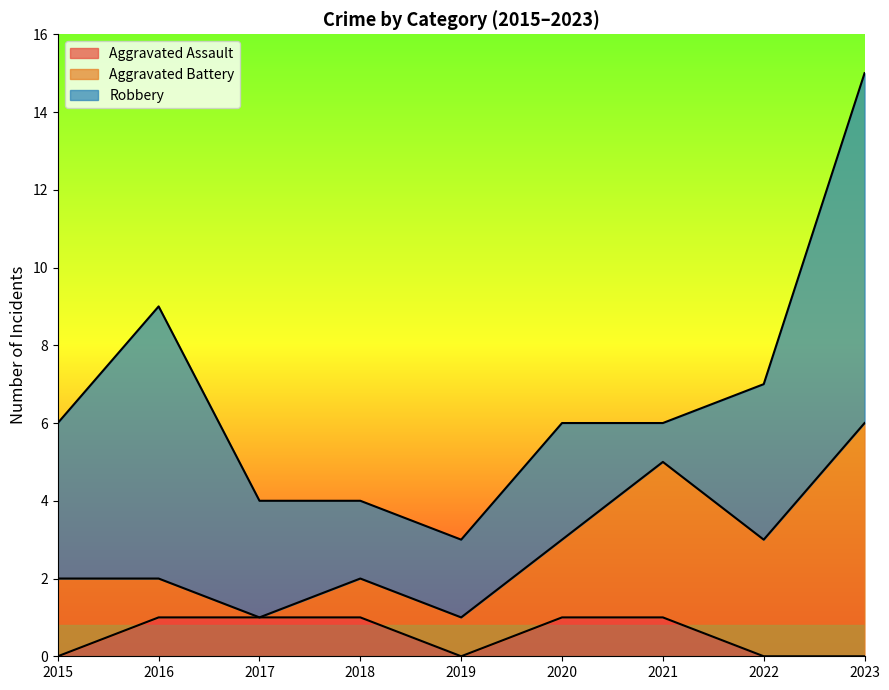

How many lines are shown in the chart?

3